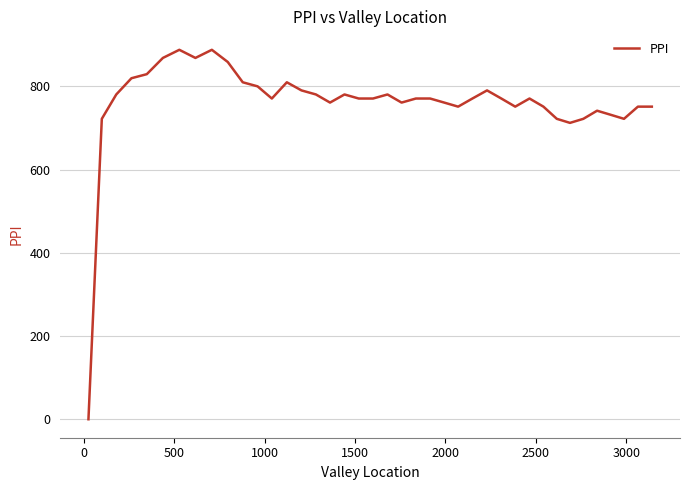

What is the difference between the second highest and second lowest values?

175.6